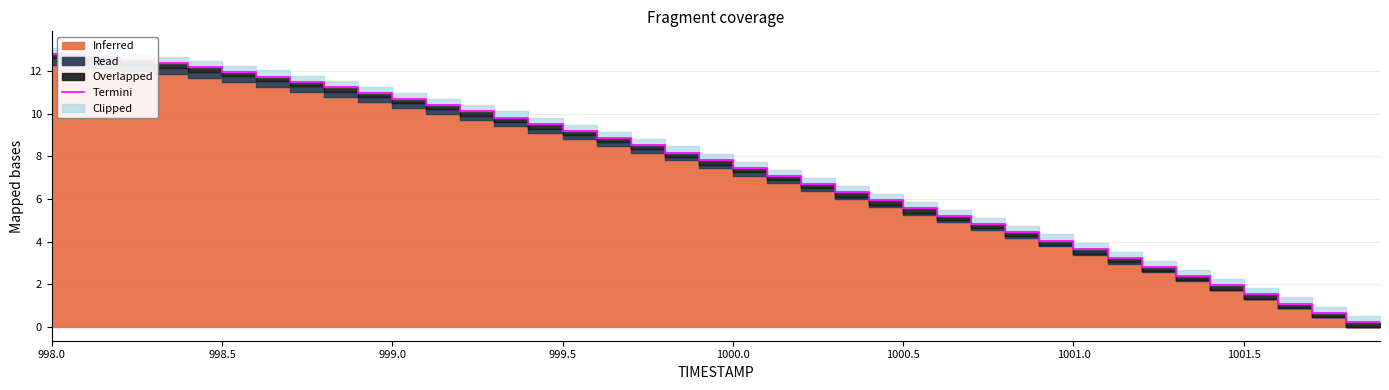

How many lines are shown in the chart?

1